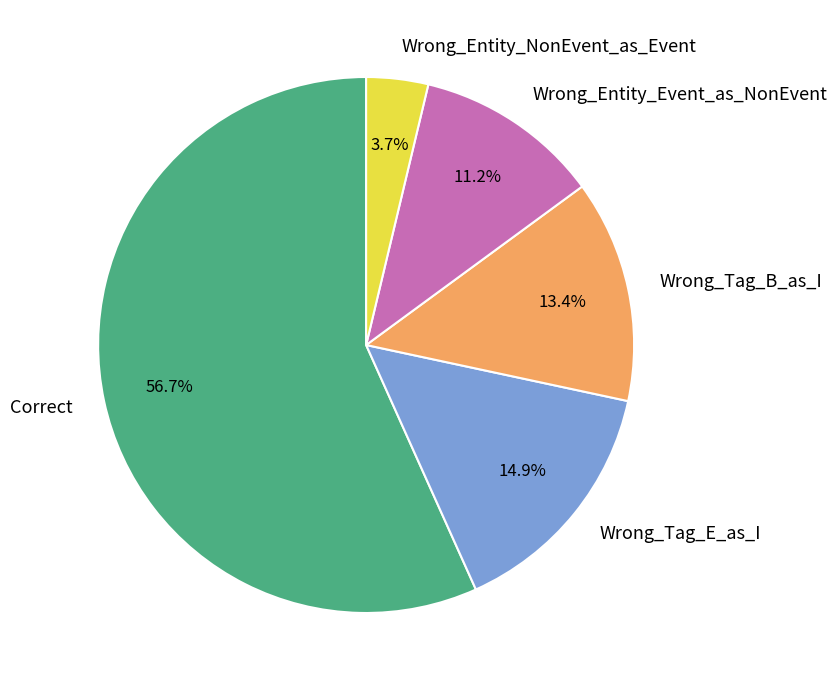

True or false: Correct accounts for 57% of the total.

True